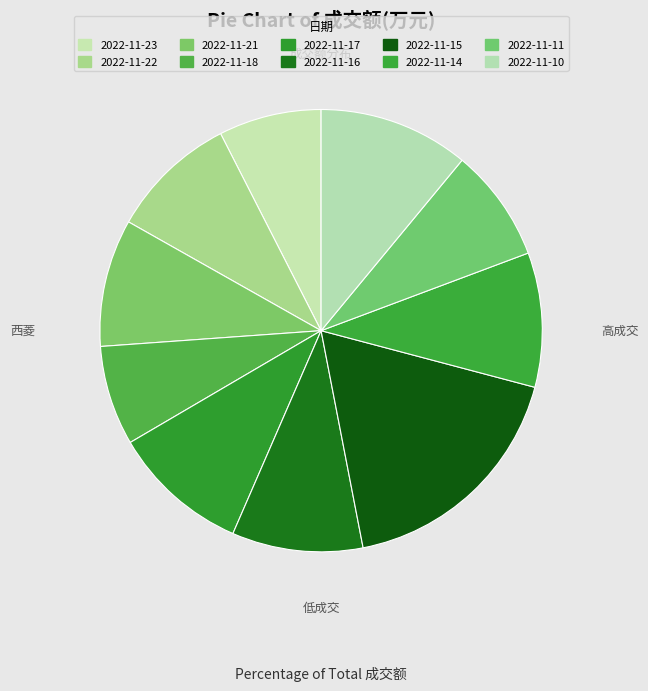

Which category has the biggest portion of the pie?

2022-11-15